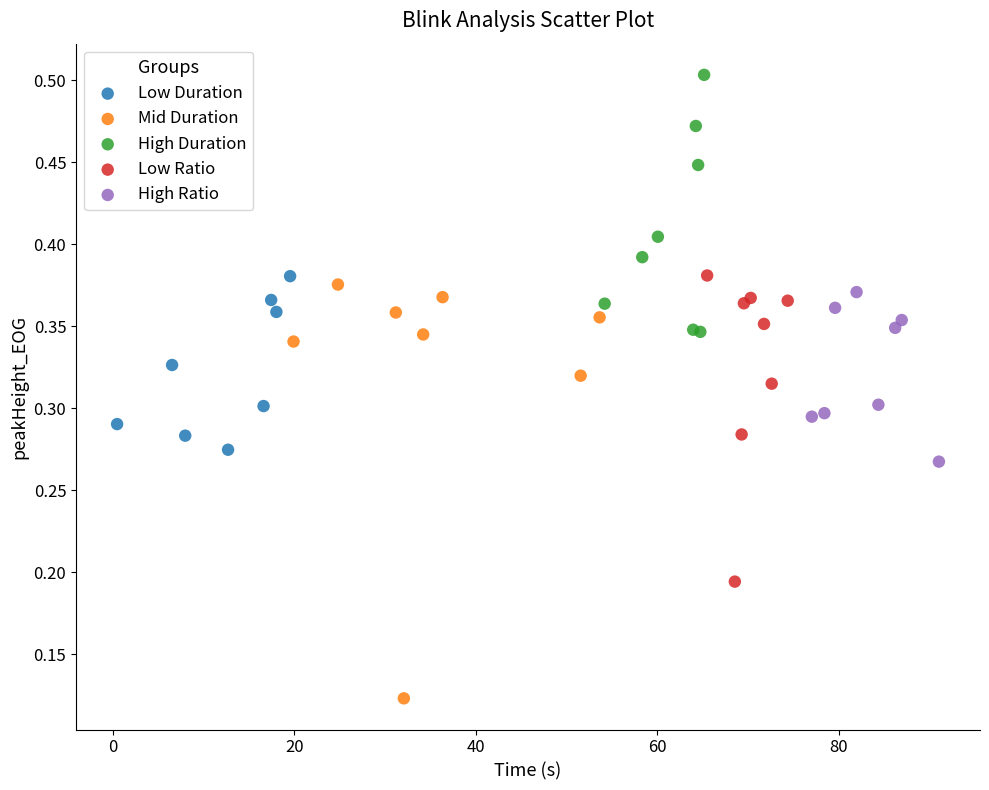

What are all the series names shown in the legend?

Low Duration, Mid Duration, High Duration, Low Ratio, High Ratio